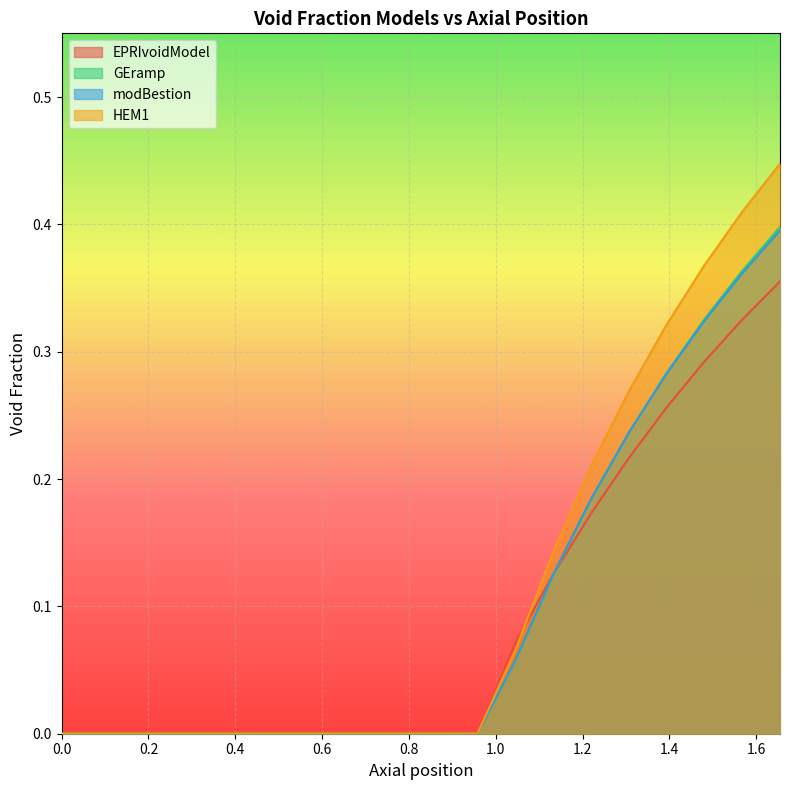

Does the chart display data point markers on the line(s)?

No